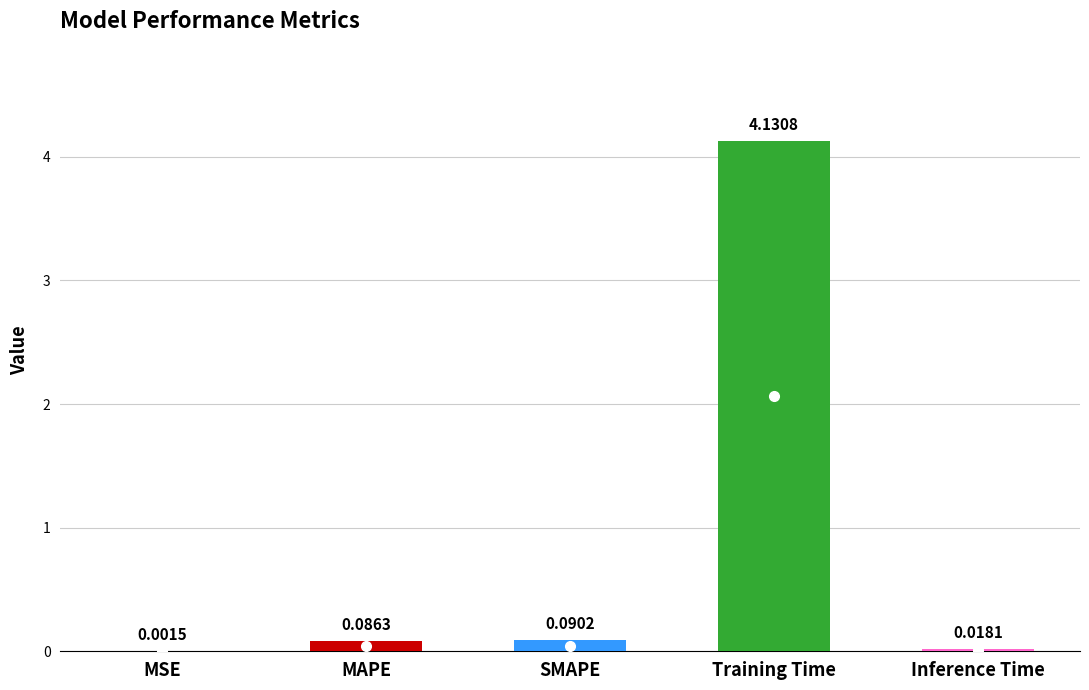

Between Training Time and MSE, which is larger?

Training Time